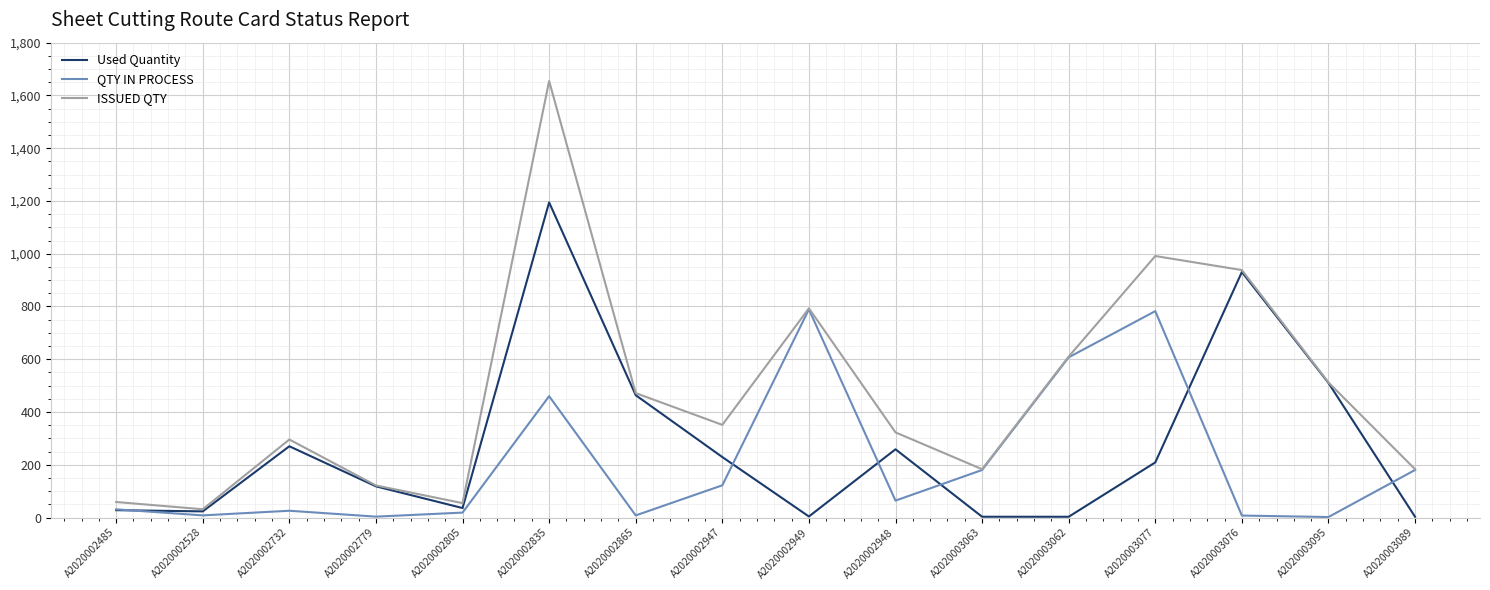

True or false: ISSUED QTY has a value of 58.8 at A2020002485.

True